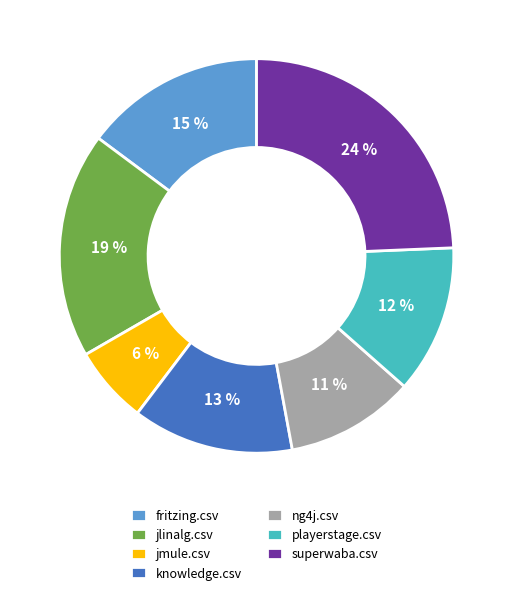

How many slices are in this pie chart?

7